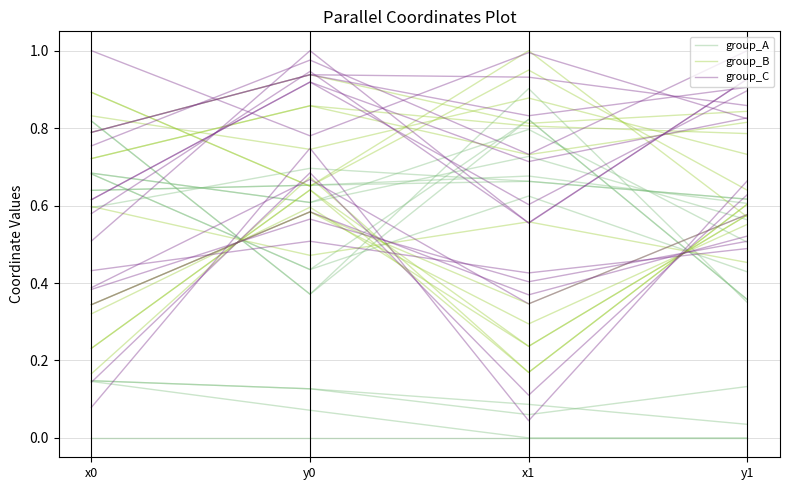

What is the sum of all group_C values?

1.8